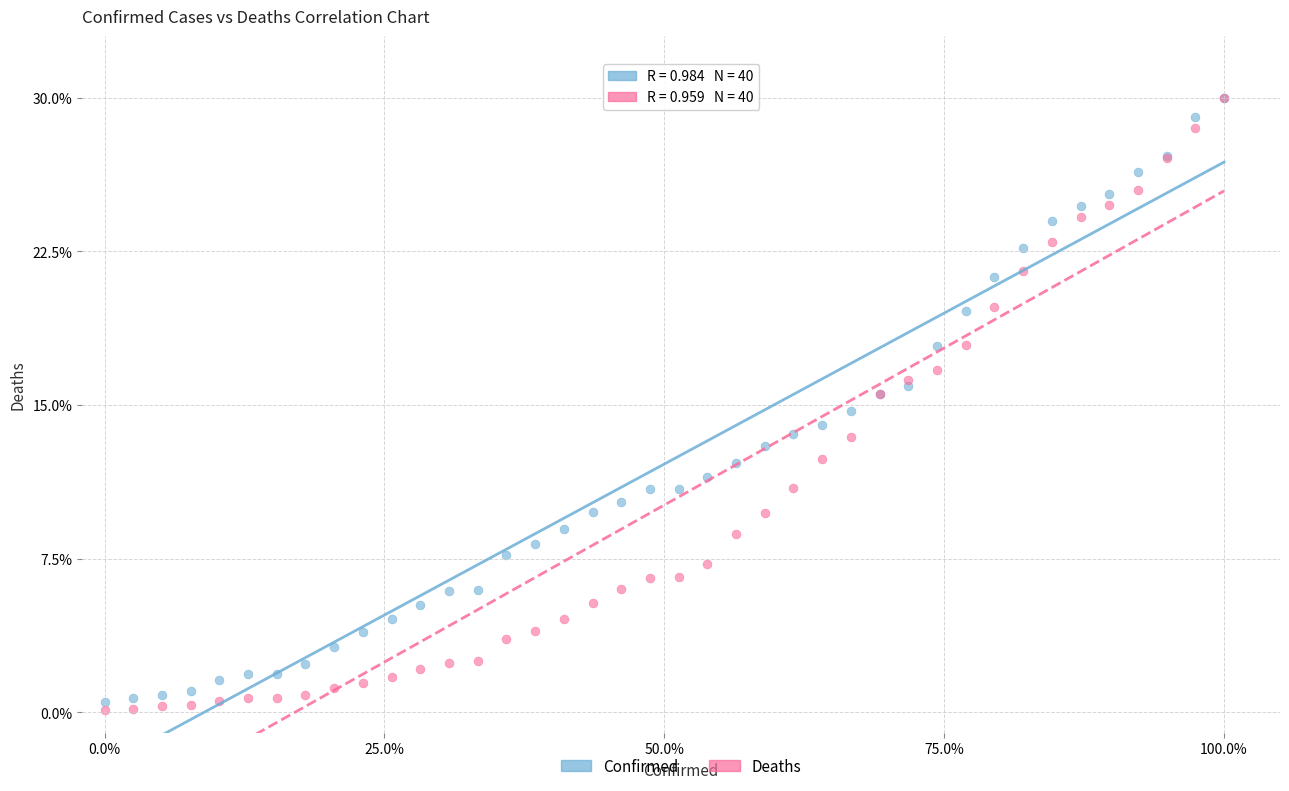

Which series has the largest Y range (max minus min)?

Deaths